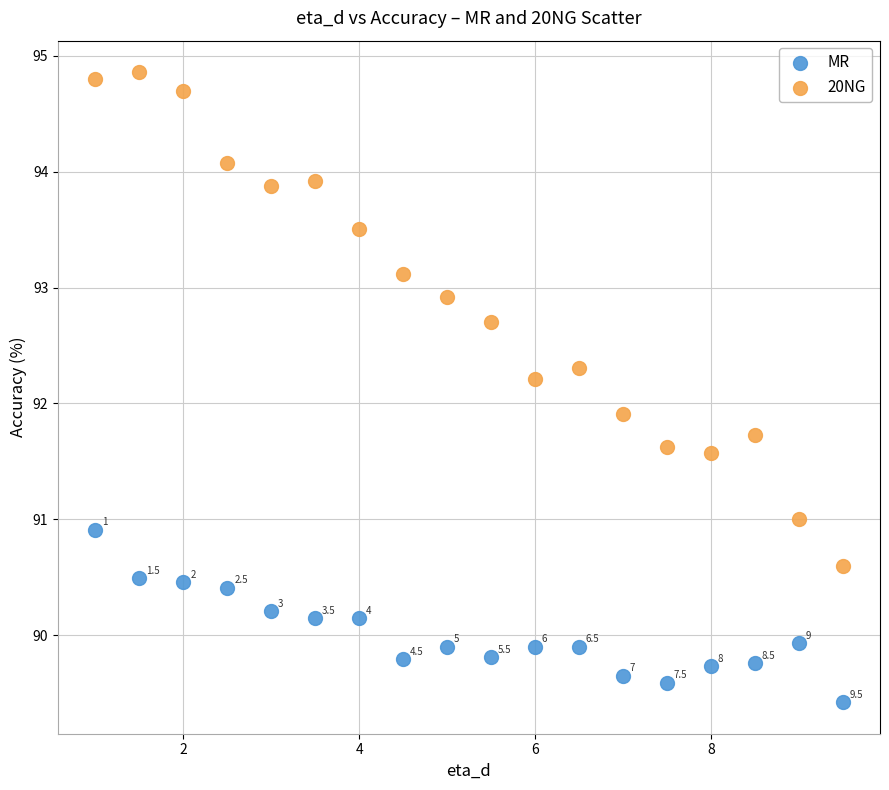

In the MR series, what Y value is closest to 90?

89.9